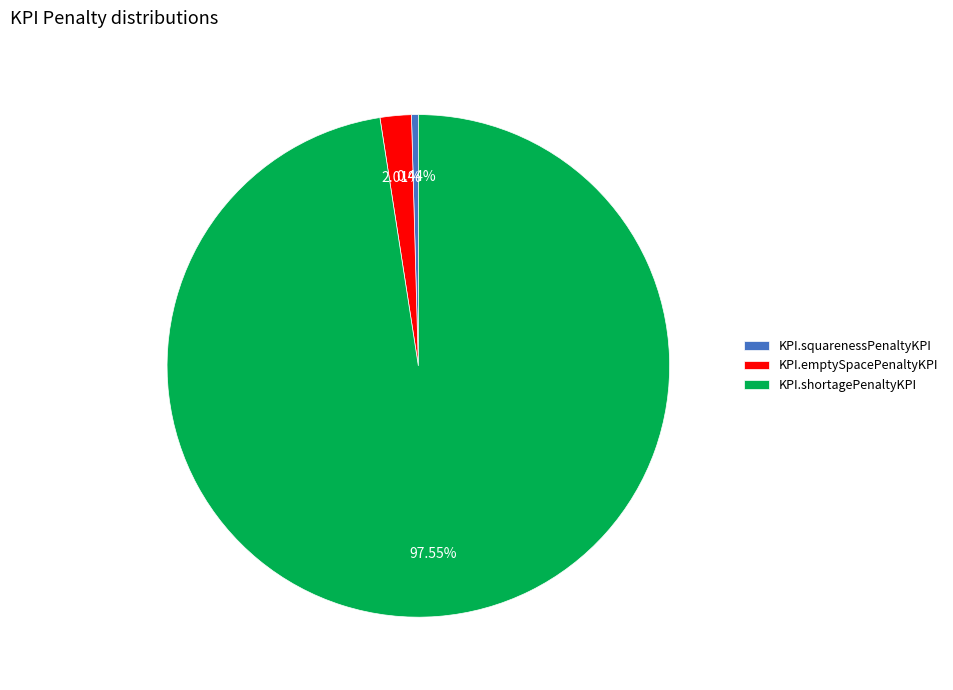

Approximately how many times larger is the value at KPI.squarenessPenaltyKPI compared to KPI.emptySpacePenaltyKPI?

0.2